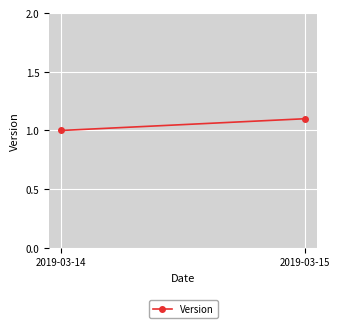

Approximately how many times larger is the value at 2019-03-14 compared to 2019-03-15?

0.9